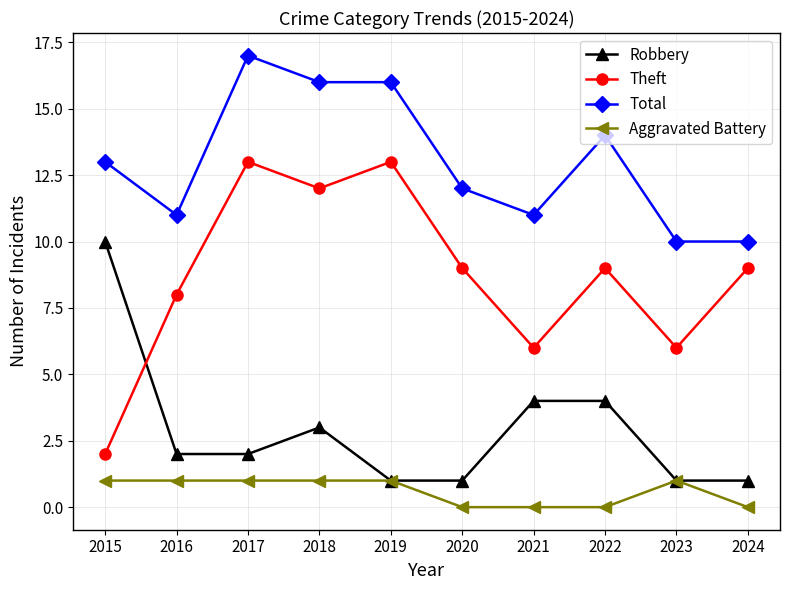

Where is the first local maximum for Theft?

2017